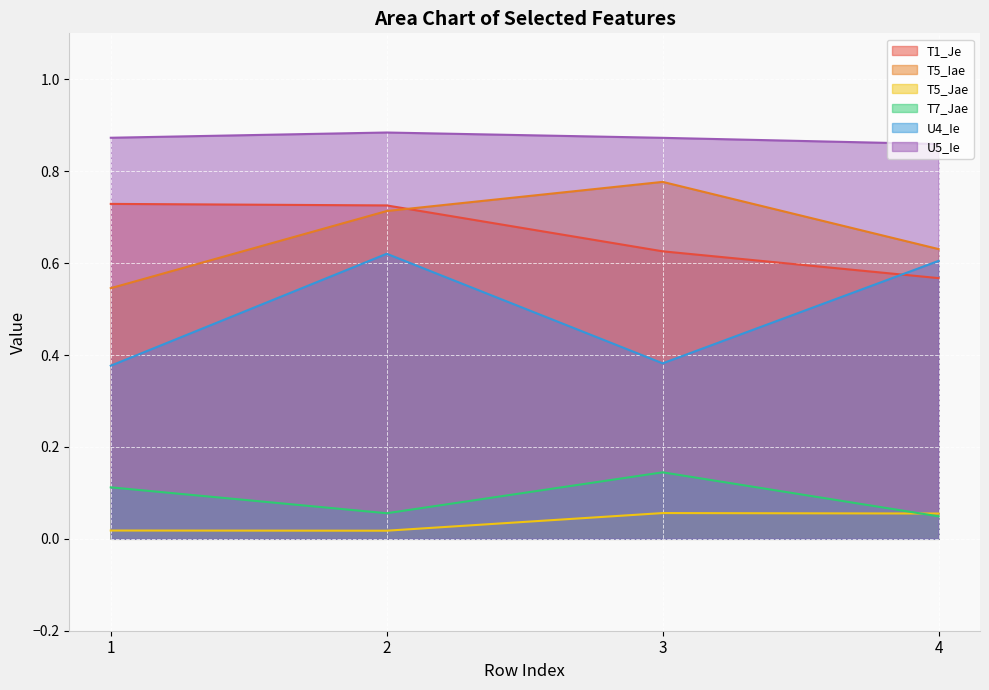

How many lines are shown in the chart?

6